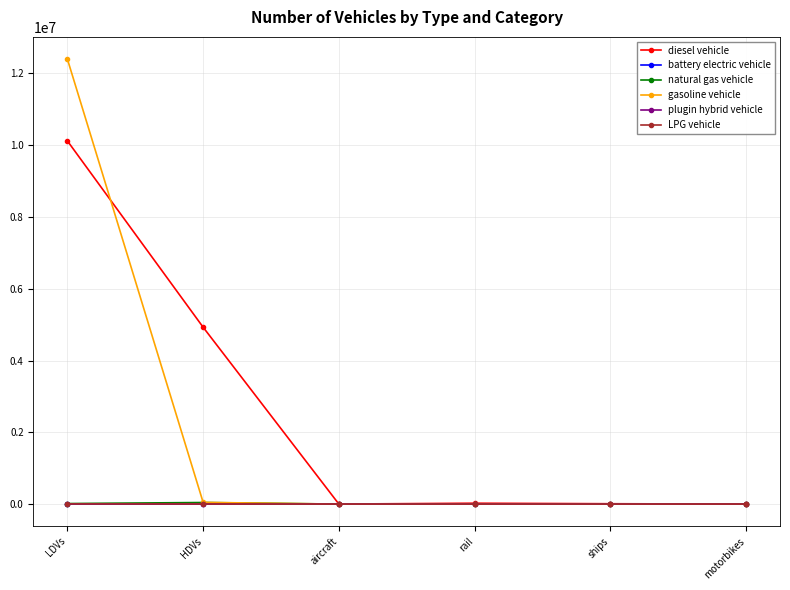

What is the difference between the second highest and second lowest values in the diesel vehicle series?

4926208.3